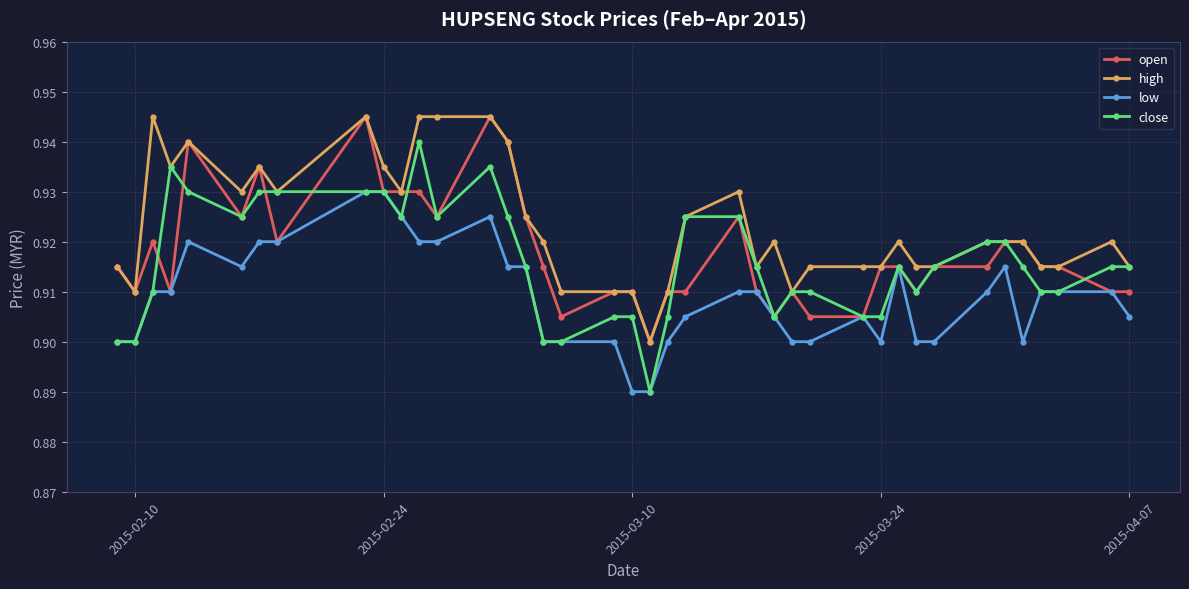

True or false: high and low intersect in this chart.

False